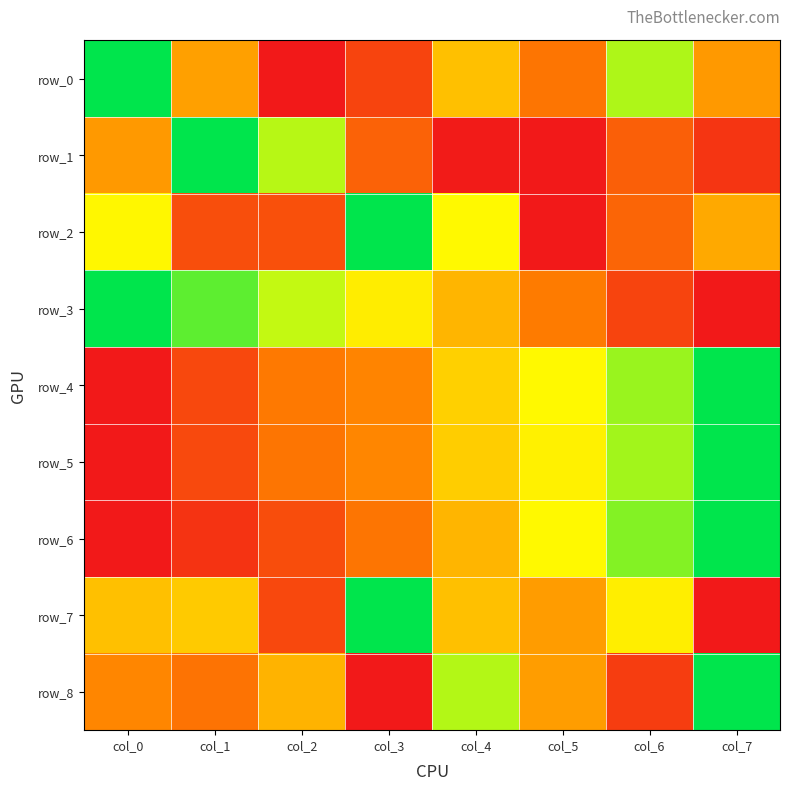

Between col_4 and col_3, which is larger?

col_4